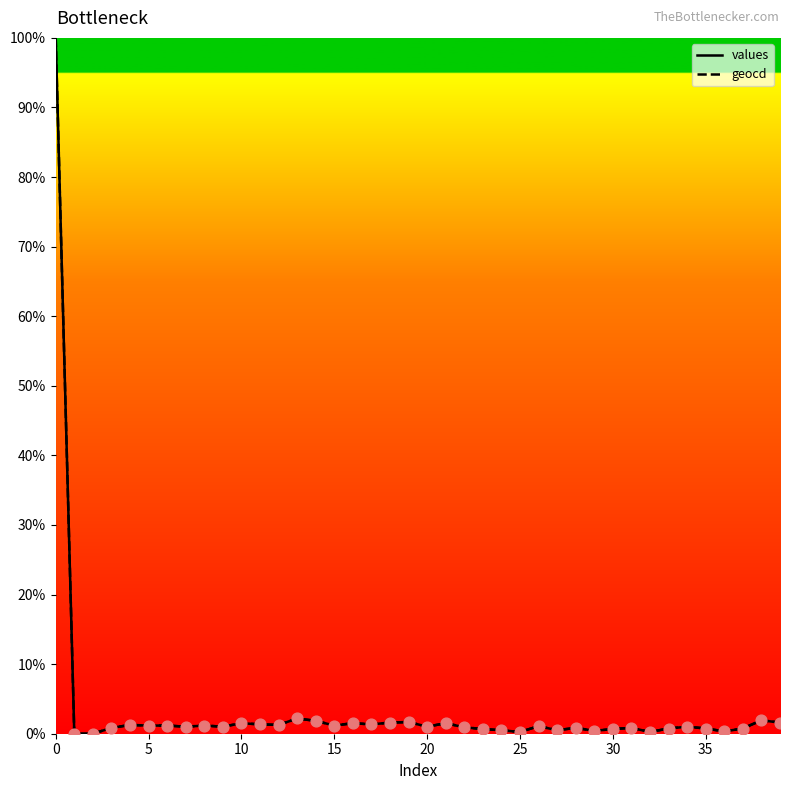

What is the maximum value shown in the chart?

100.0